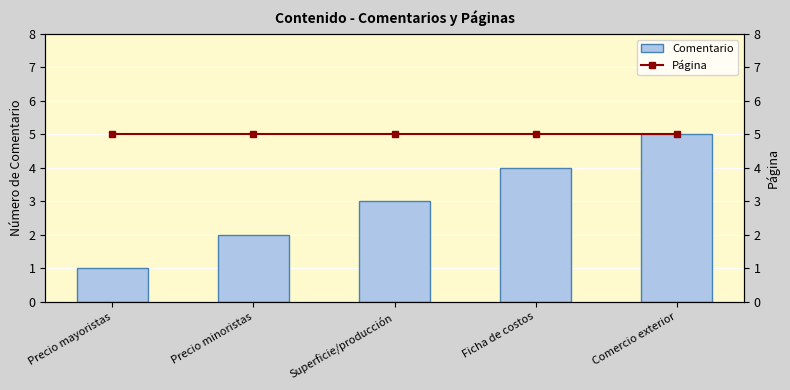

What position from the left is Ficha de costos?

4